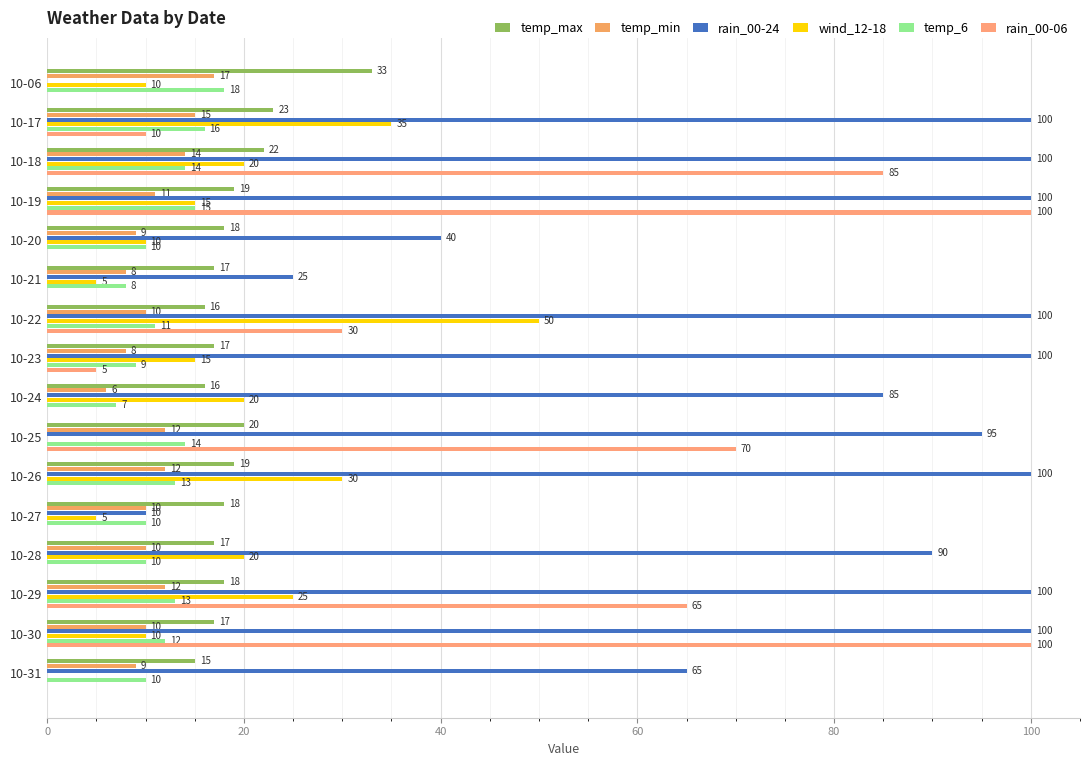

How many values in wind_12-18 are above zero?

14